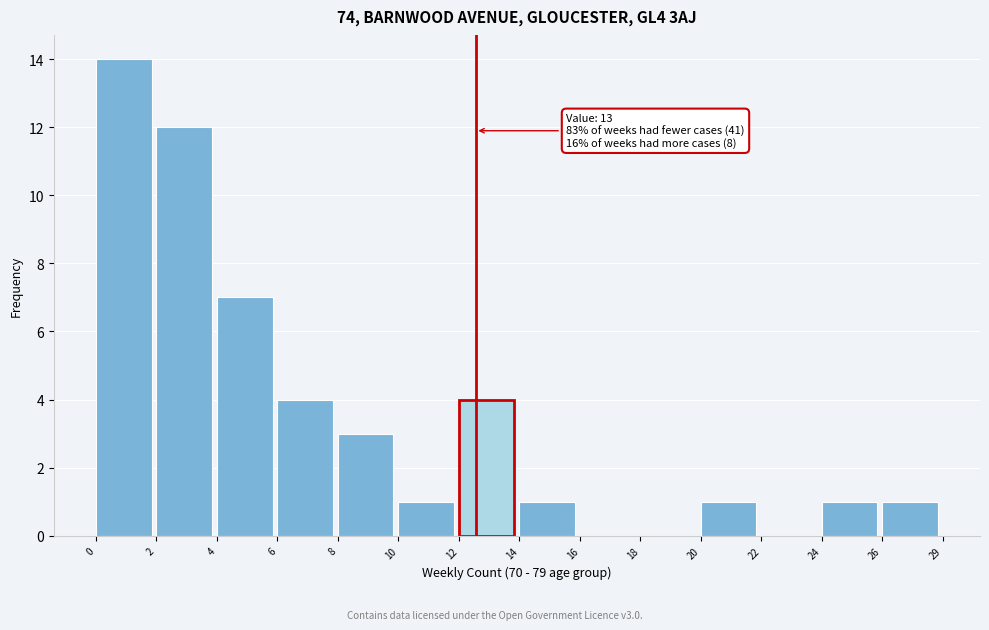

Reading left to right, list all the values displayed in this chart.

0=14	2=12	4=7	6=4	8=3	10=1	12=4	14=1	16=0	18=0	20=1	22=0	24=1	26=1